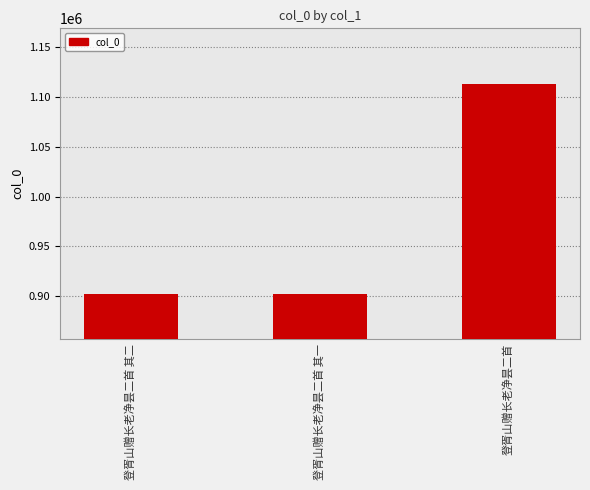

At which category does the chart reach its peak across all series?

登胥山赠长老净昙二首